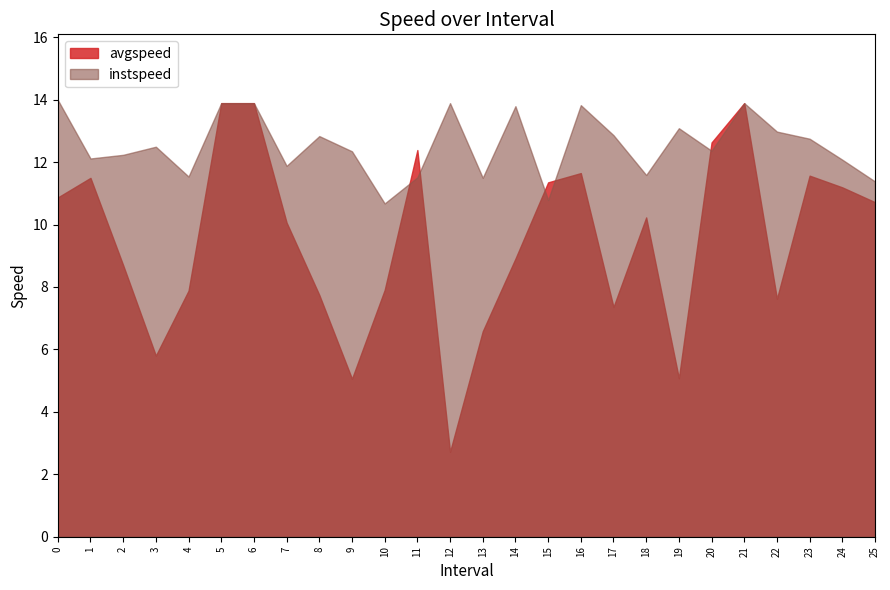

How many categories are shown in the chart?

26